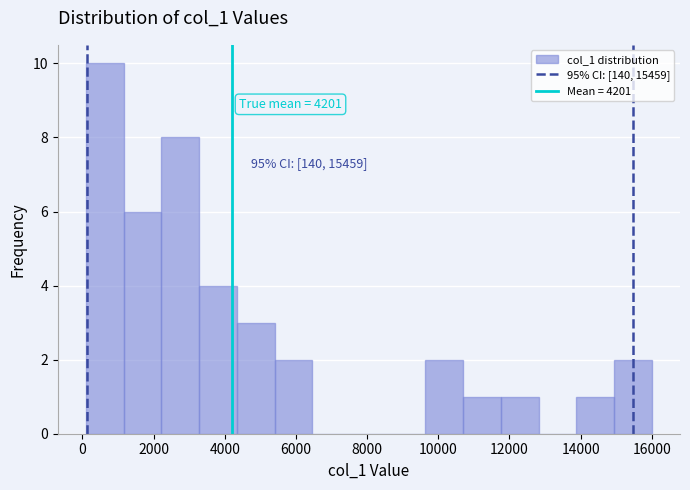

Which range on the x-axis has the tallest bar?

200 to 1200